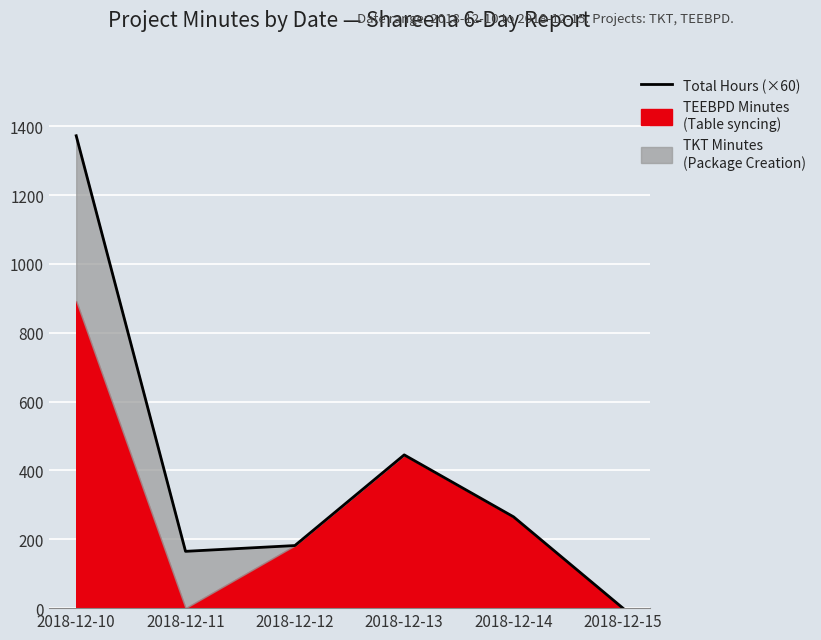

Rank the categories by value from highest to lowest.

2018-12-10, 2018-12-13, 2018-12-14, 2018-12-12, 2018-12-11, 2018-12-15